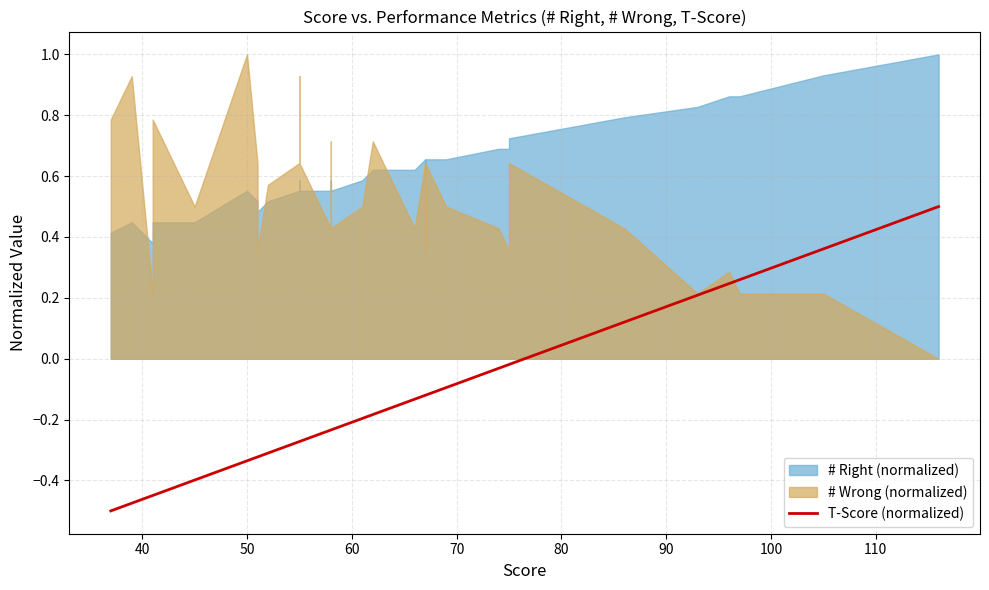

What is the sum of all values?

-6.8